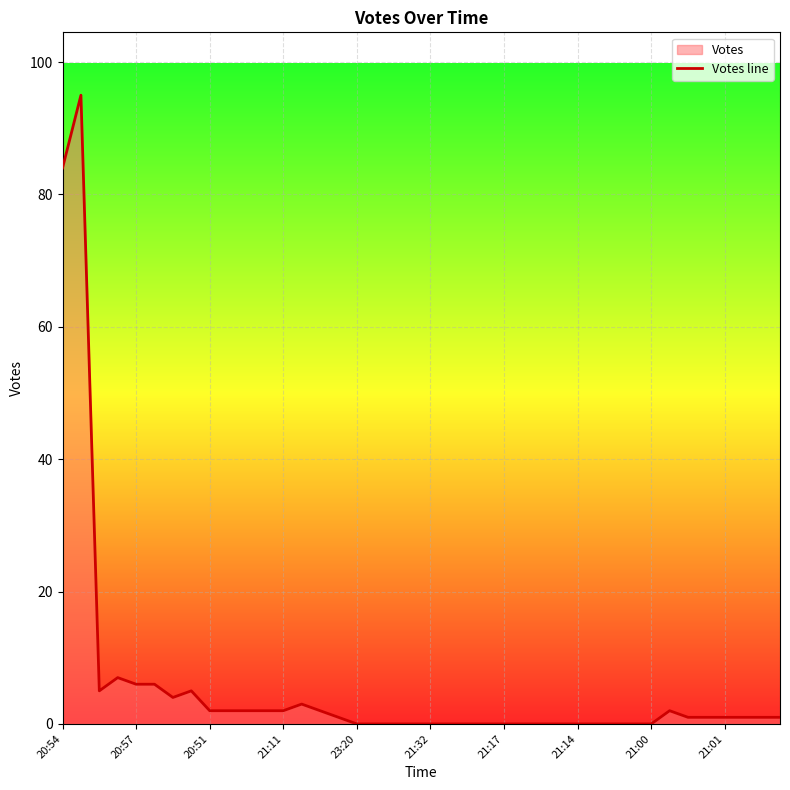

Is it true that the value at 11 is 2?

True